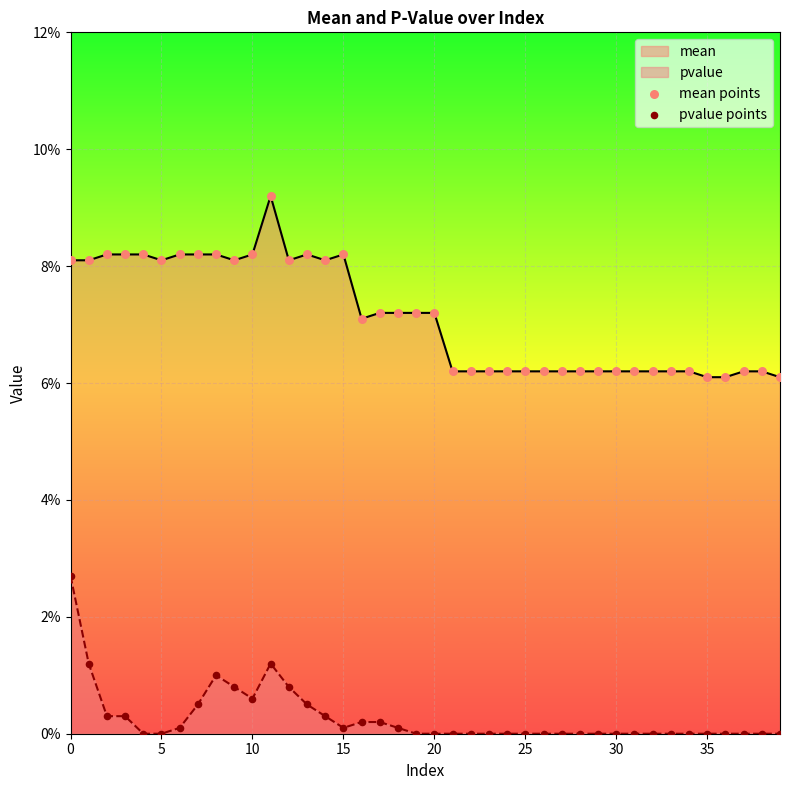

What are all the series names shown in the legend?

mean points, pvalue points